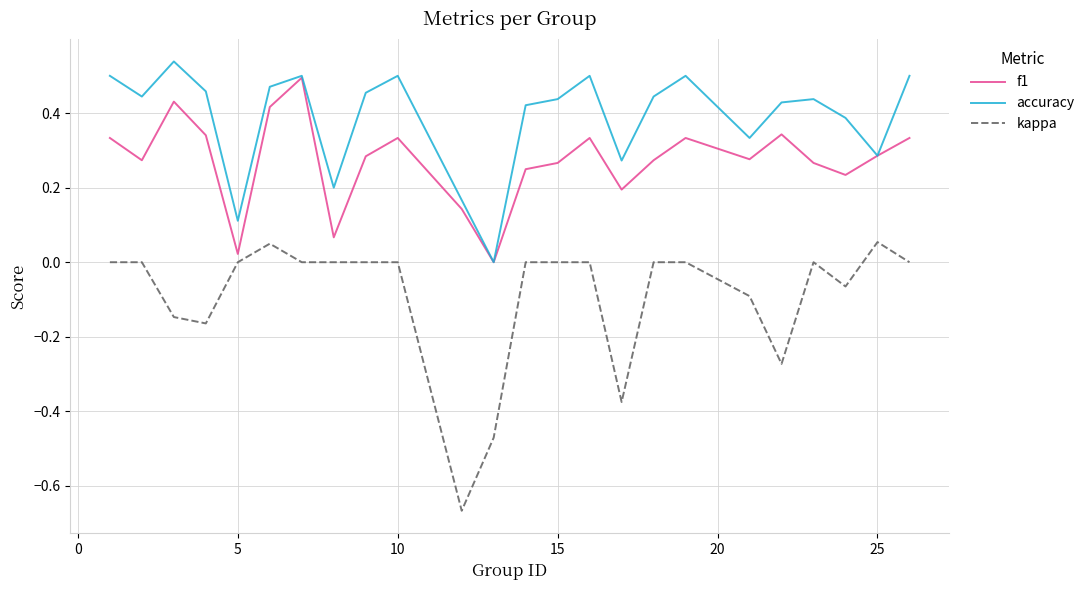

True or false: accuracy and kappa intersect in this chart.

False